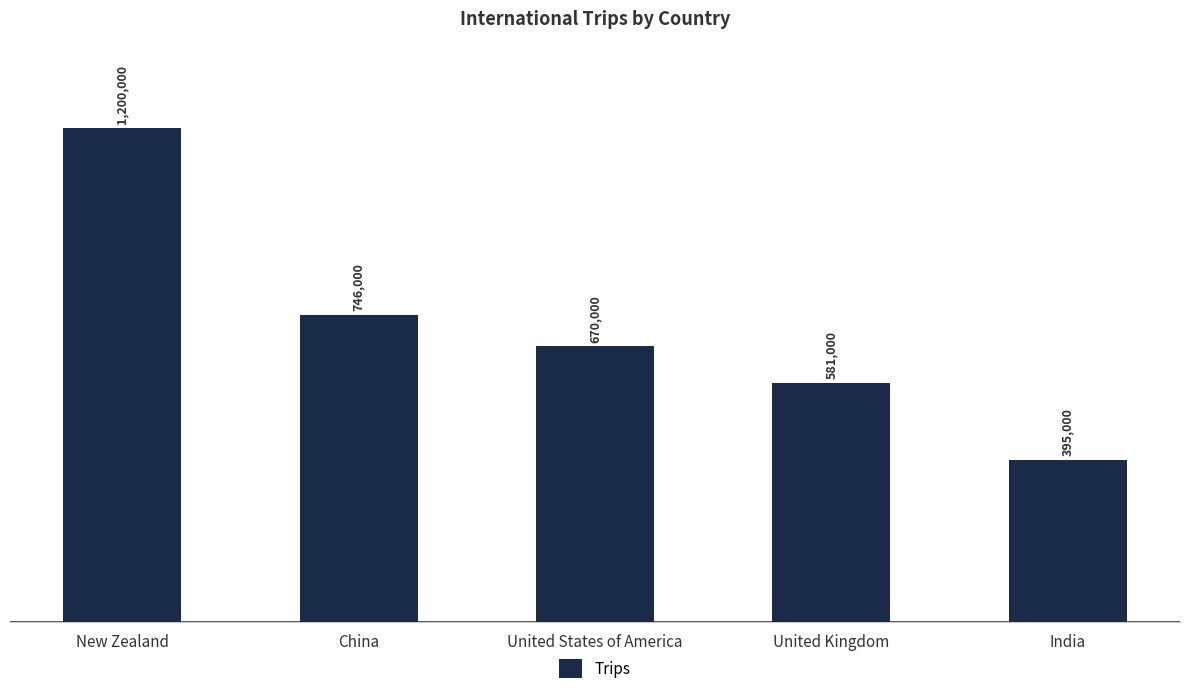

Are the bars horizontal?

No